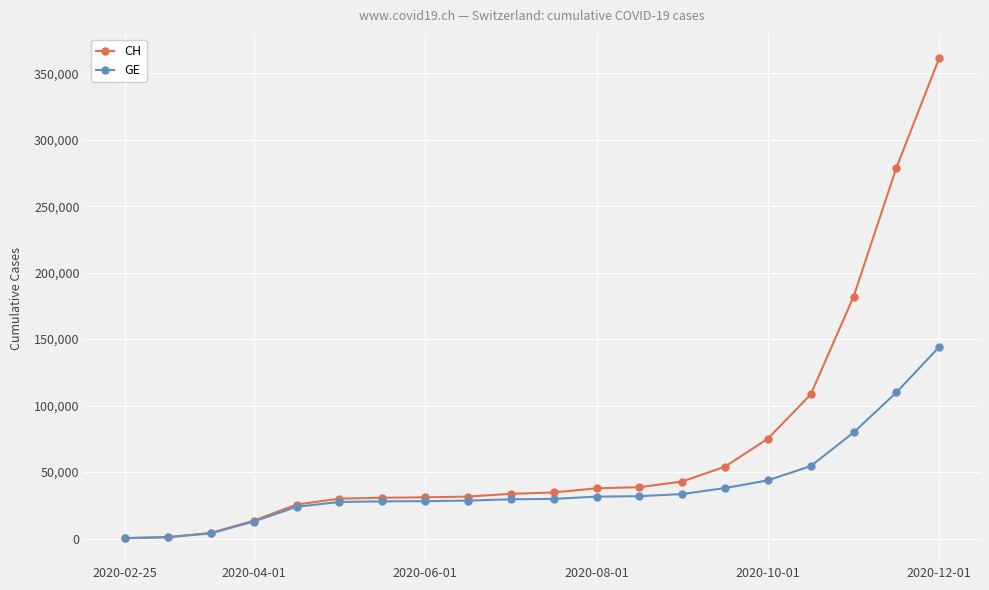

What is the minimum value for GE?

375